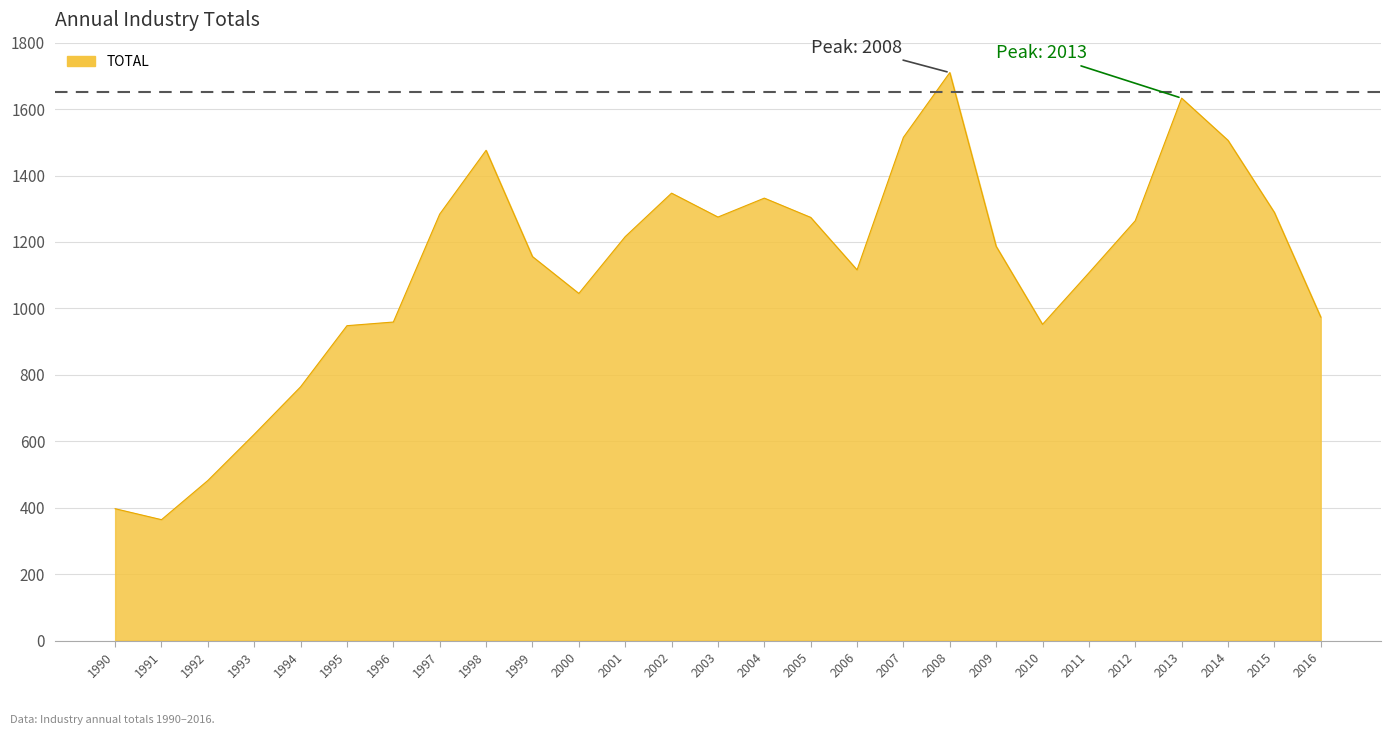

Is it true that the value at 1997 is 1284?

True